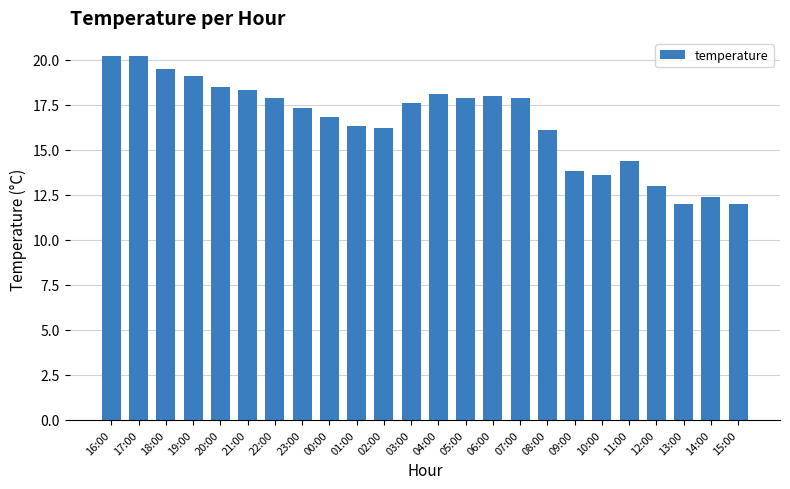

Are the bars horizontal?

No